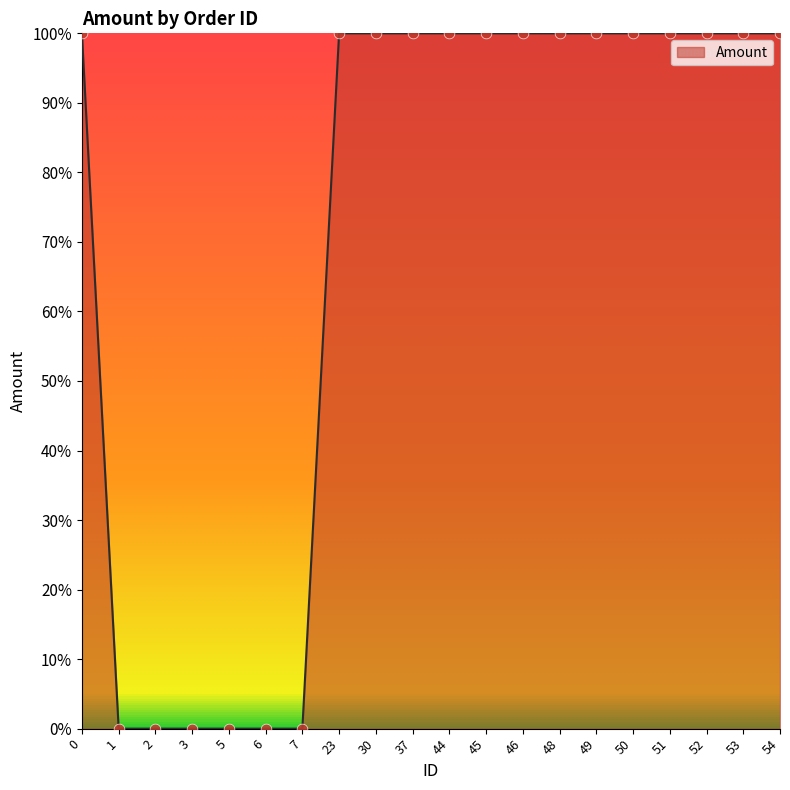

What is the ratio of the value at 30 to the value at 23?

1.0